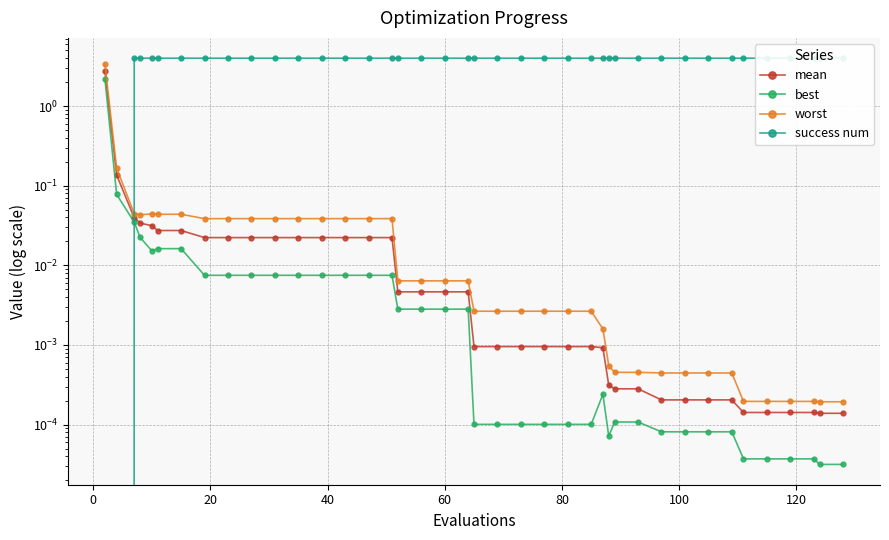

How many lines are shown in the chart?

4